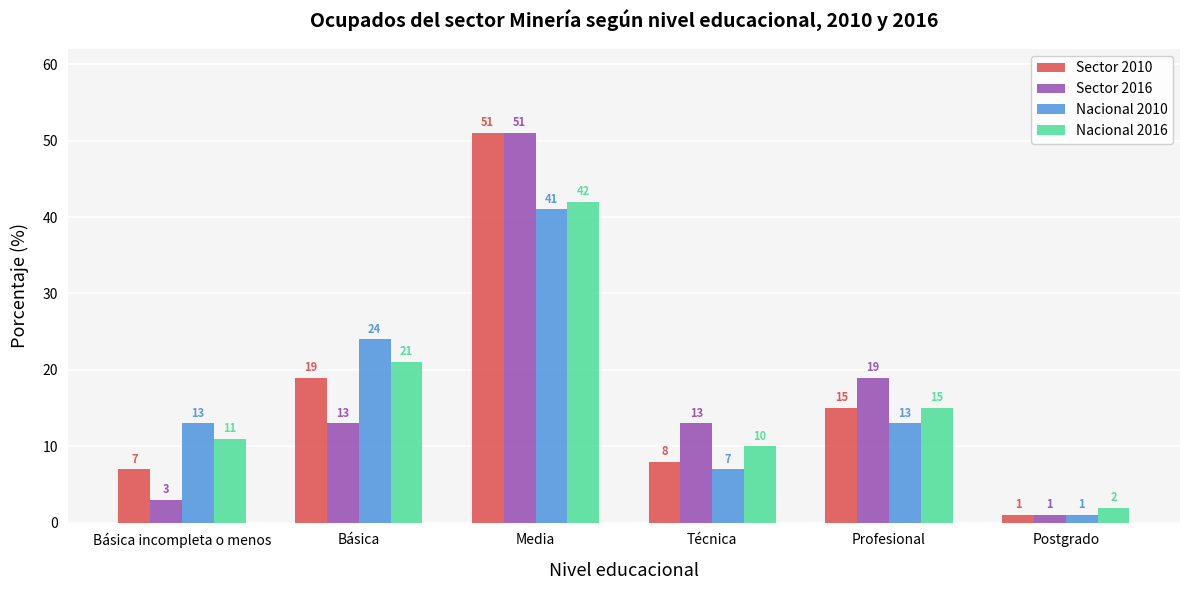

Between Básica incompleta o menos and Técnica, which series saw the biggest shift?

Sector 2016